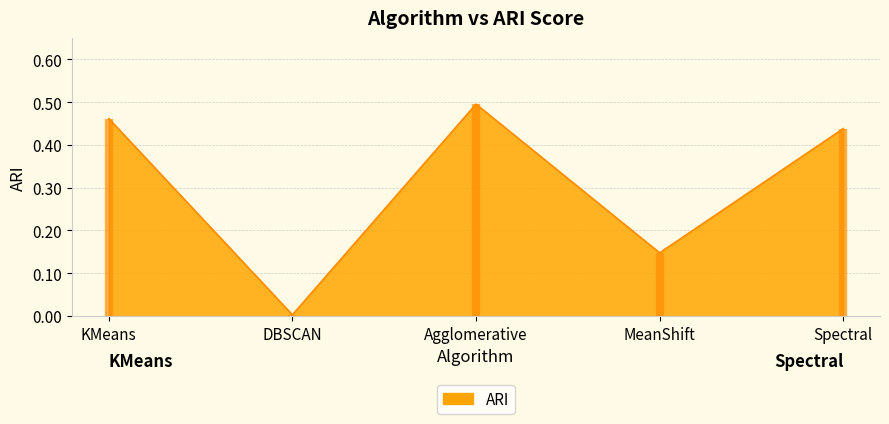

What position from the right is MeanShift?

2